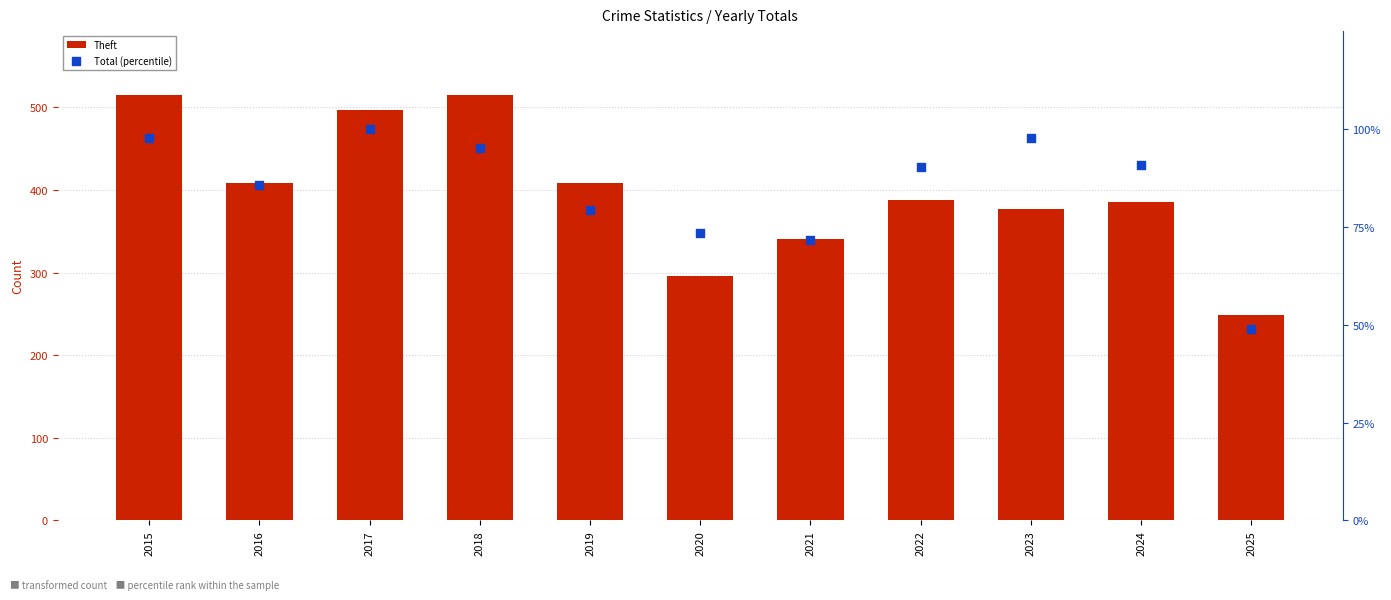

Which series has the largest total across all categories?

Theft